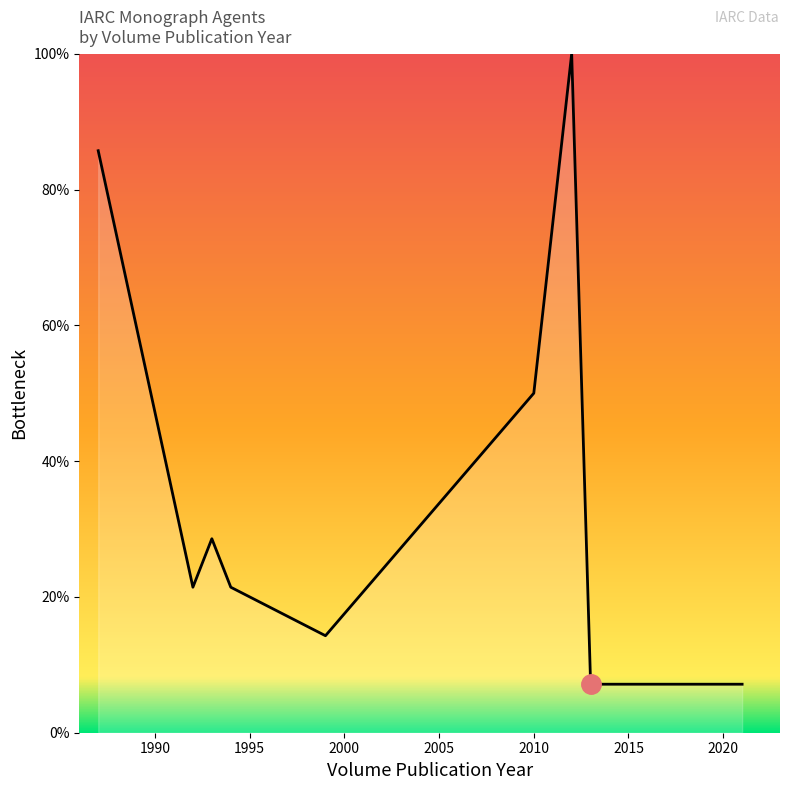

What is the maximum value shown in the chart?

100.0